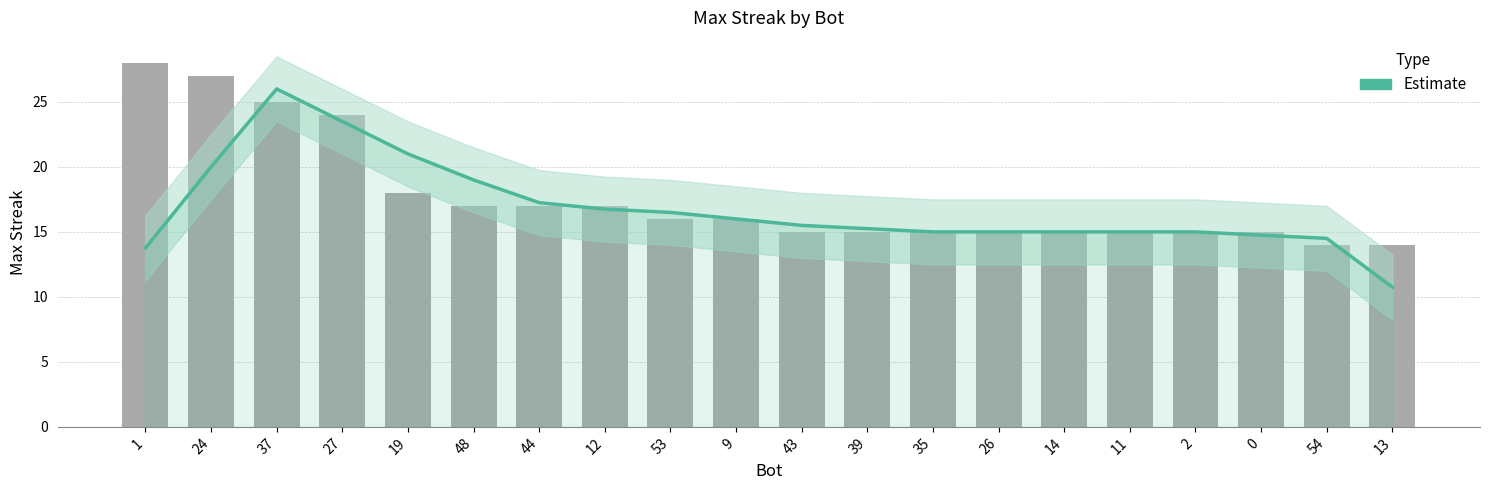

What is the sum of all values?

335.5